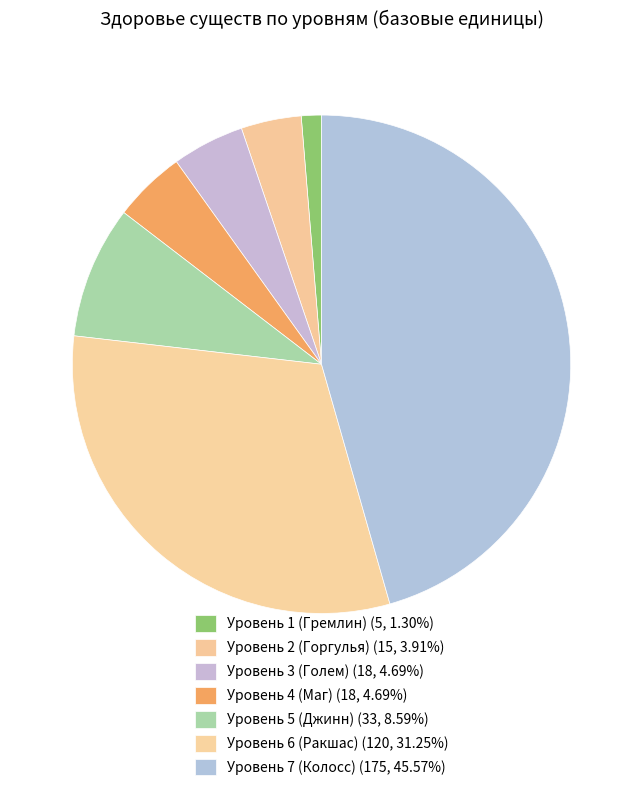

Which slice is the largest?

Уровень 7 (Колосс)